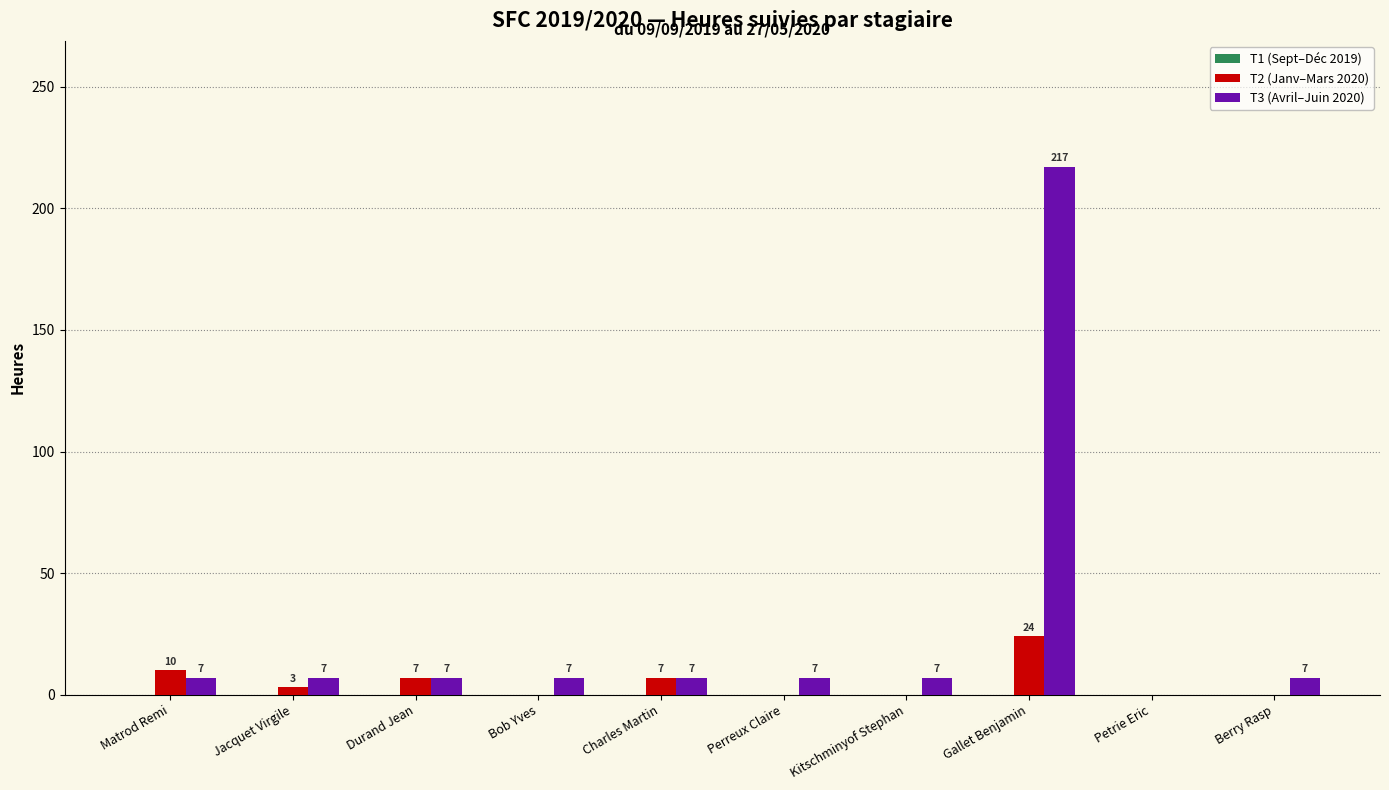

Count the number of categories in the chart.

10